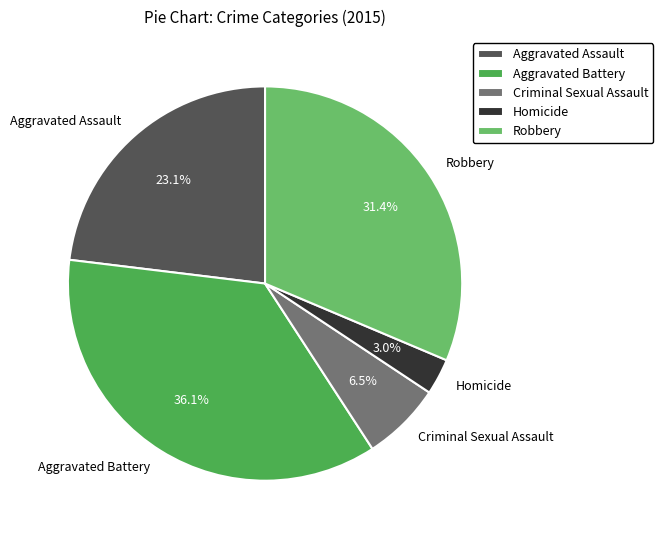

To the nearest percent, what portion does Homicide represent?

3%